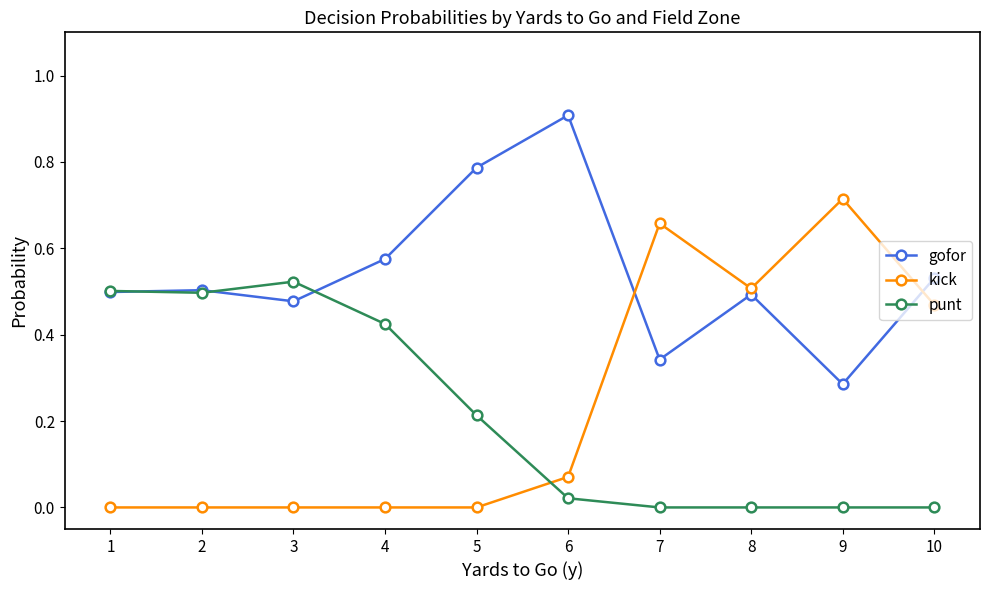

Between 5 and 9, which series saw the biggest shift?

kick